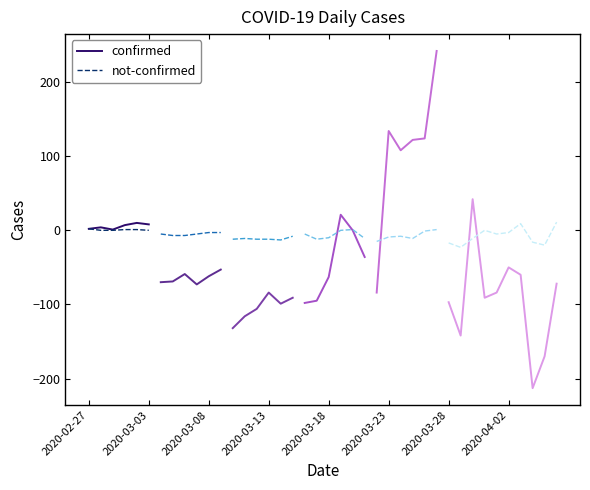

Does the chart have visible grid lines?

No